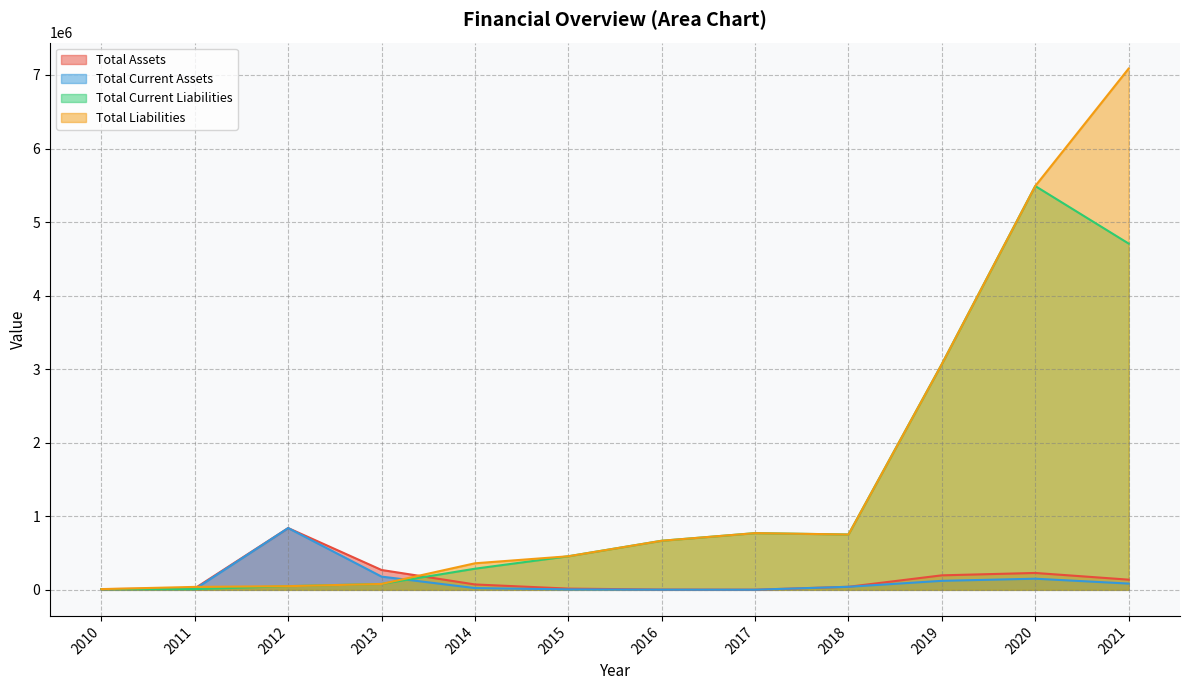

True or false: Total Assets and Total Current Assets cross at least once.

False